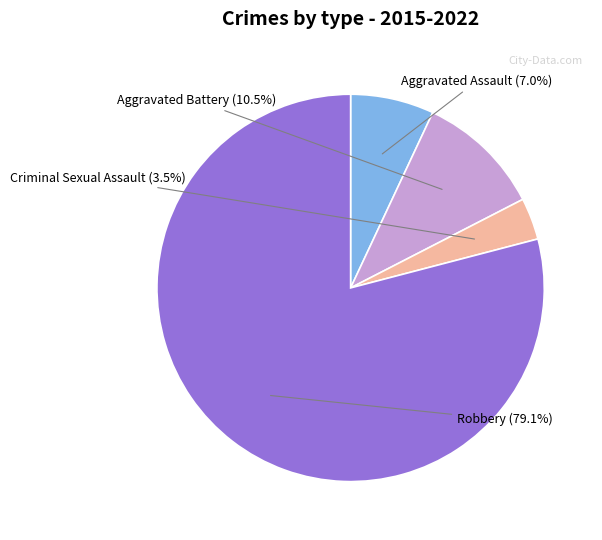

Does any single category account for the majority?

Yes